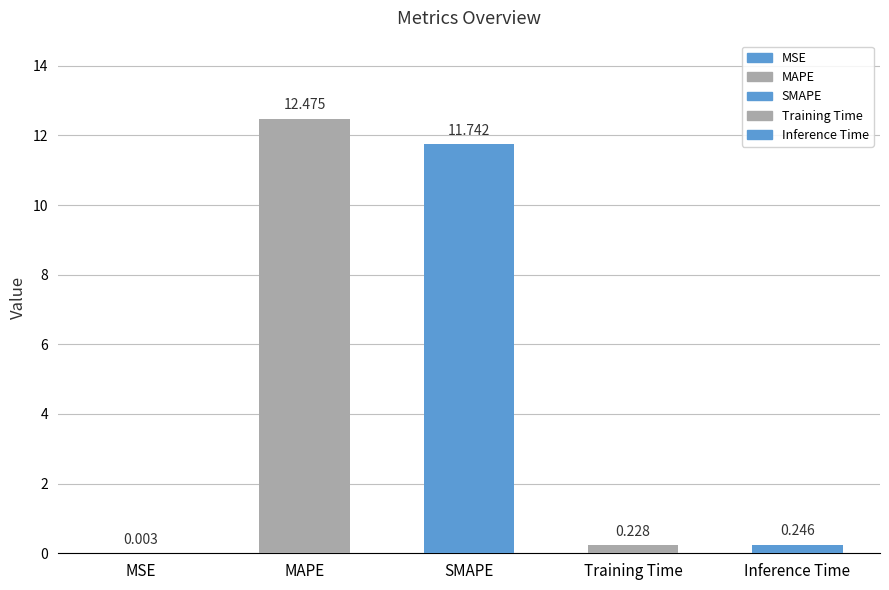

Between MAPE and Inference Time, which is larger?

MAPE